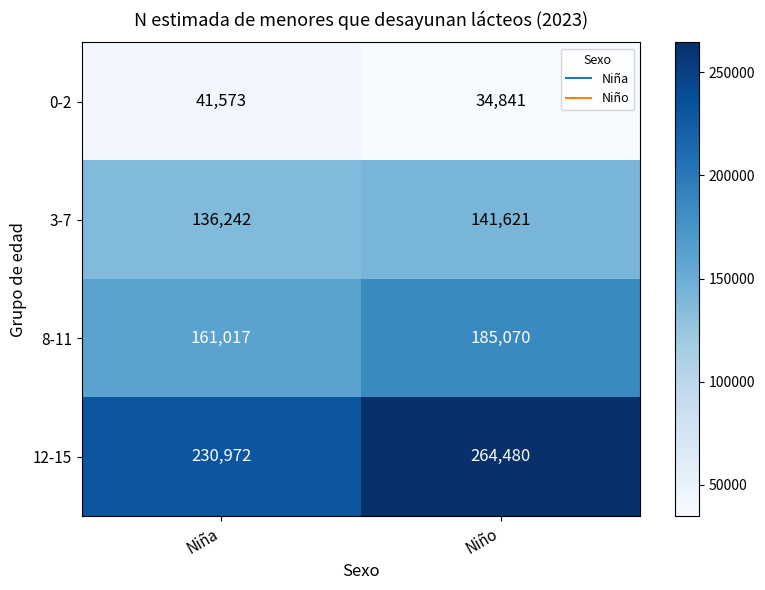

Which series has the widest spread of values?

12-15